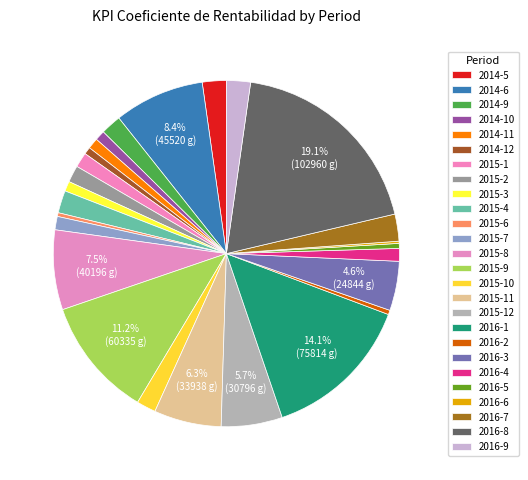

Count the number of slices in the pie.

26